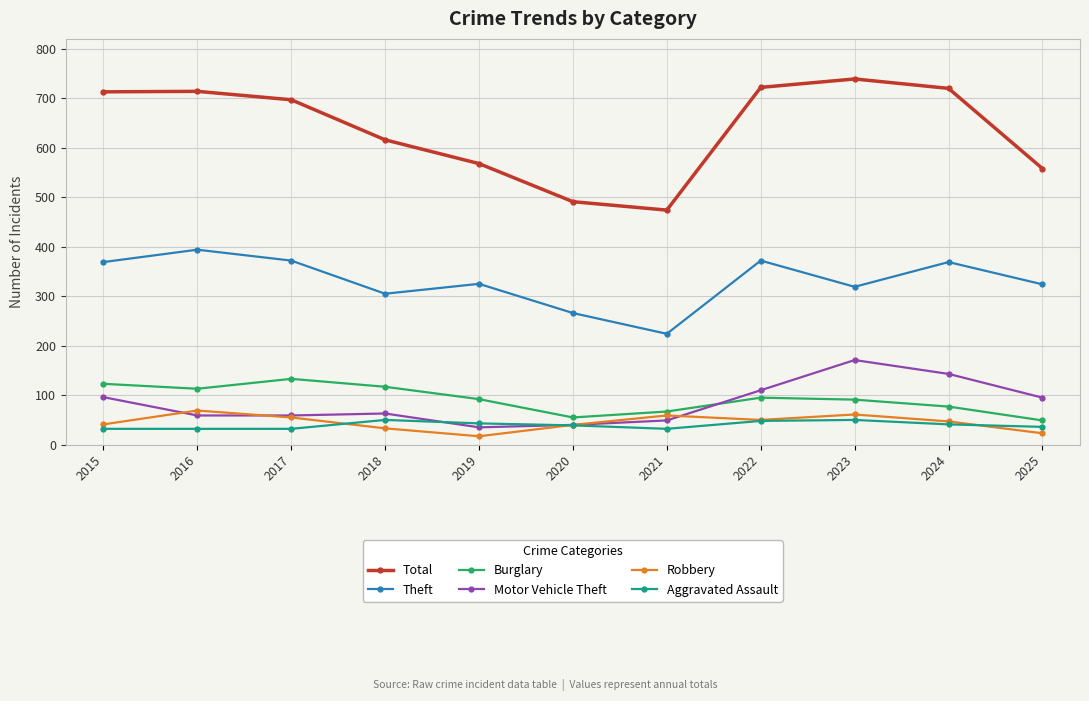

What is the maximum value shown in the chart?

739